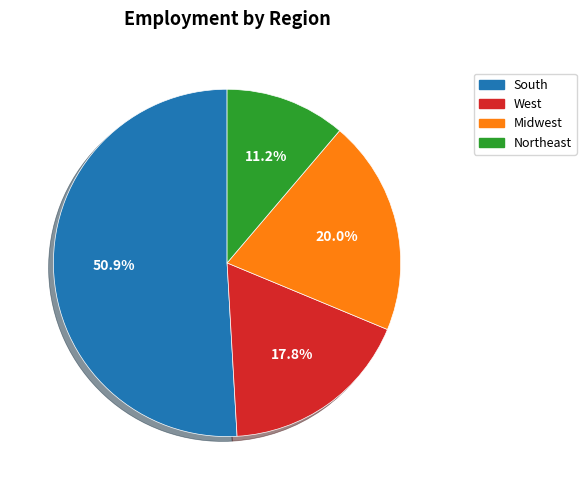

The Northeast slice represents 25% of the pie. True or false?

False